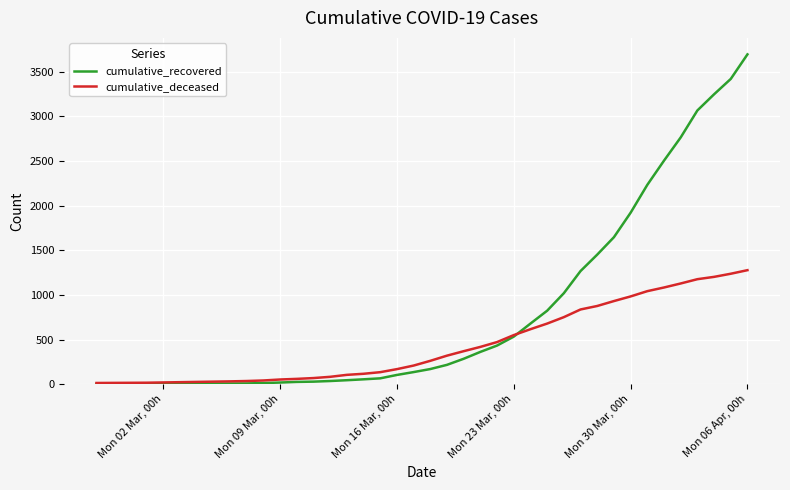

What are all the series names shown in the legend?

cumulative_recovered, cumulative_deceased